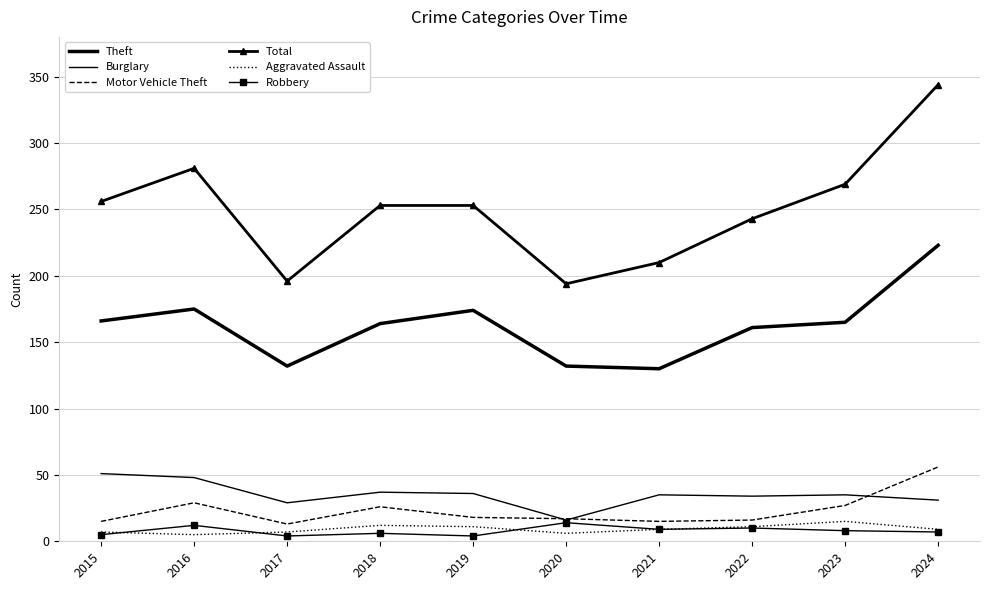

True or false: Robbery and Burglary intersect in this chart.

False